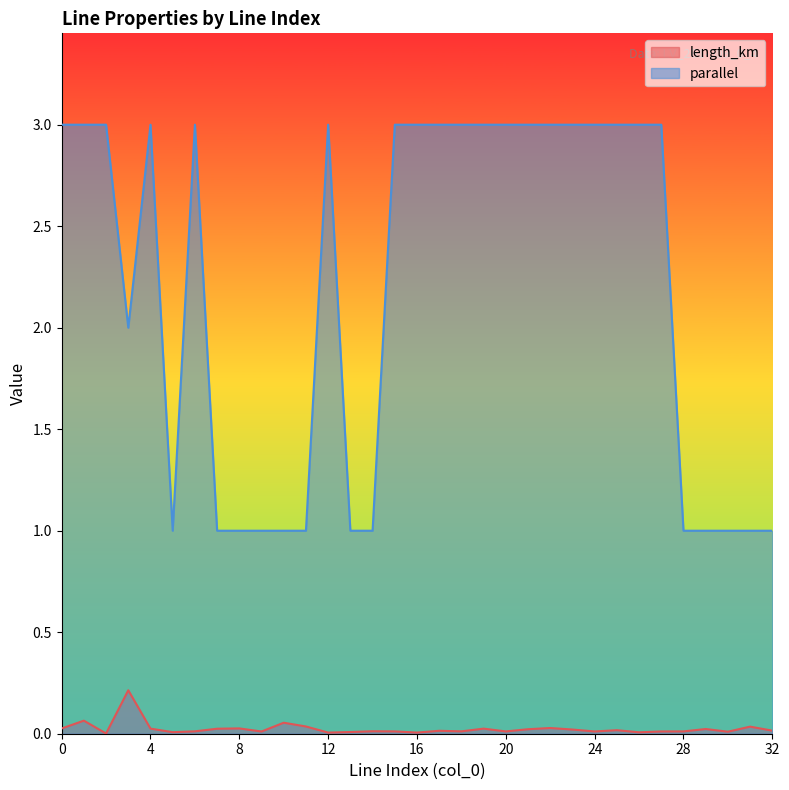

What are all the series names shown in the legend?

length_km, parallel